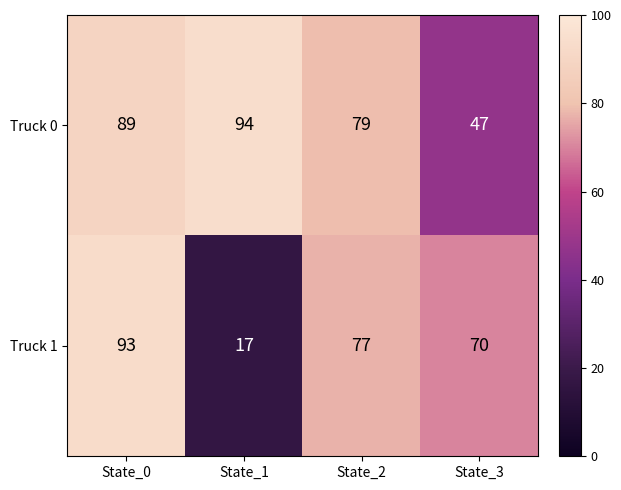

At which label does Truck 1 reach its minimum?

State_1